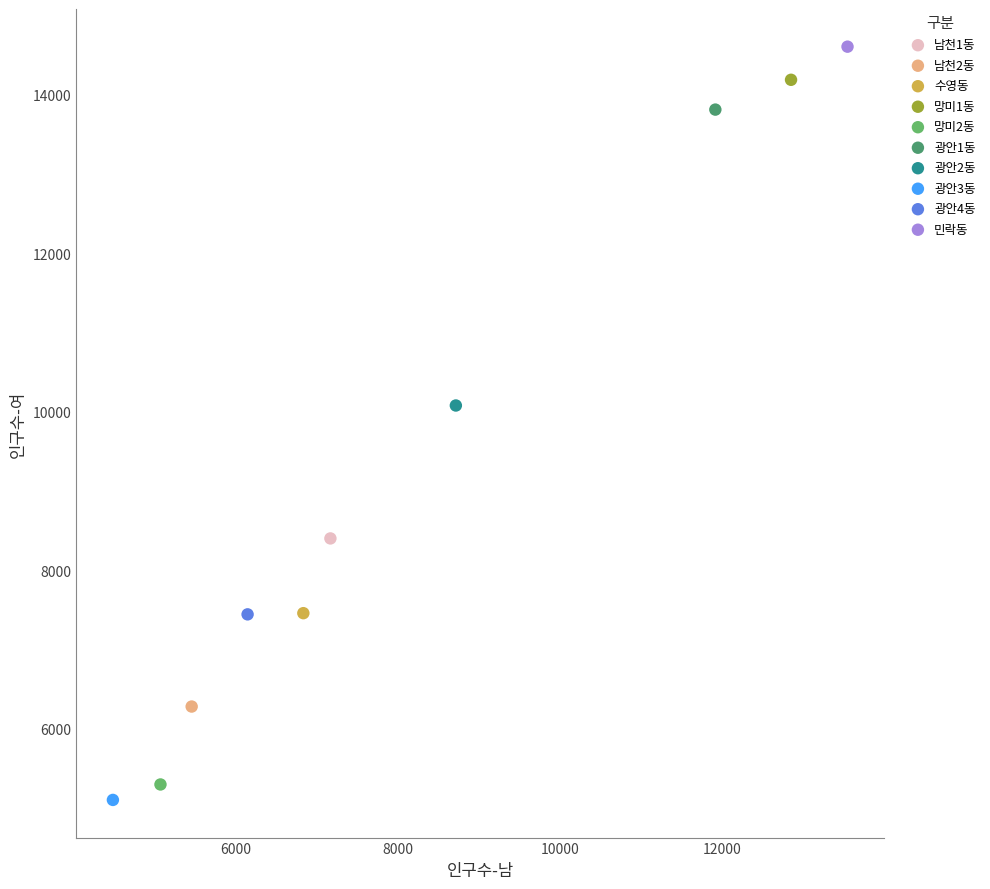

What are all the series names shown in the legend?

남천1동, 남천2동, 수영동, 망미1동, 망미2동, 광안1동, 광안2동, 광안3동, 광안4동, 민락동